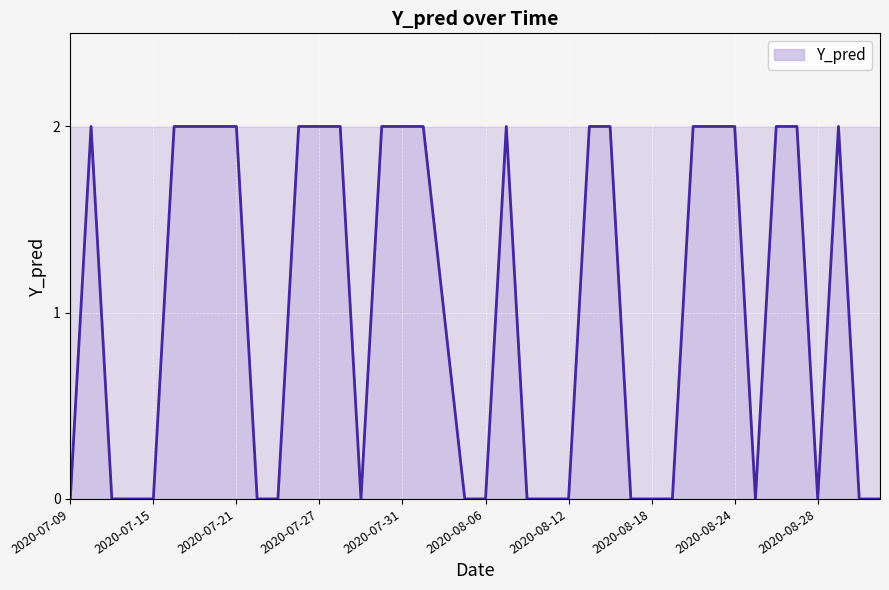

Does the chart display data point markers on the line(s)?

No